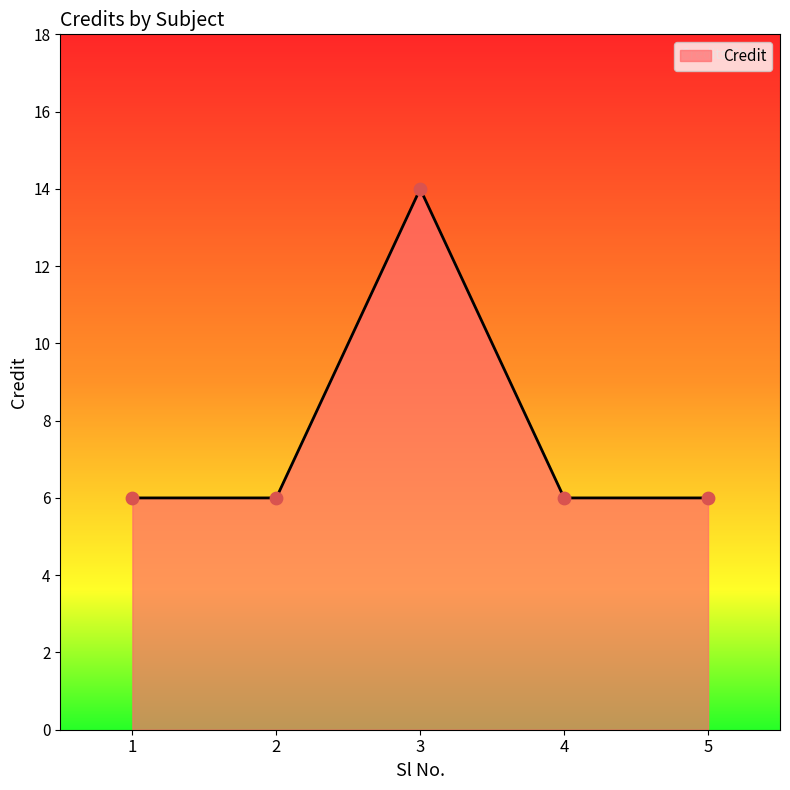

Approximately how many times larger is the value at 4 compared to 5?

1.0